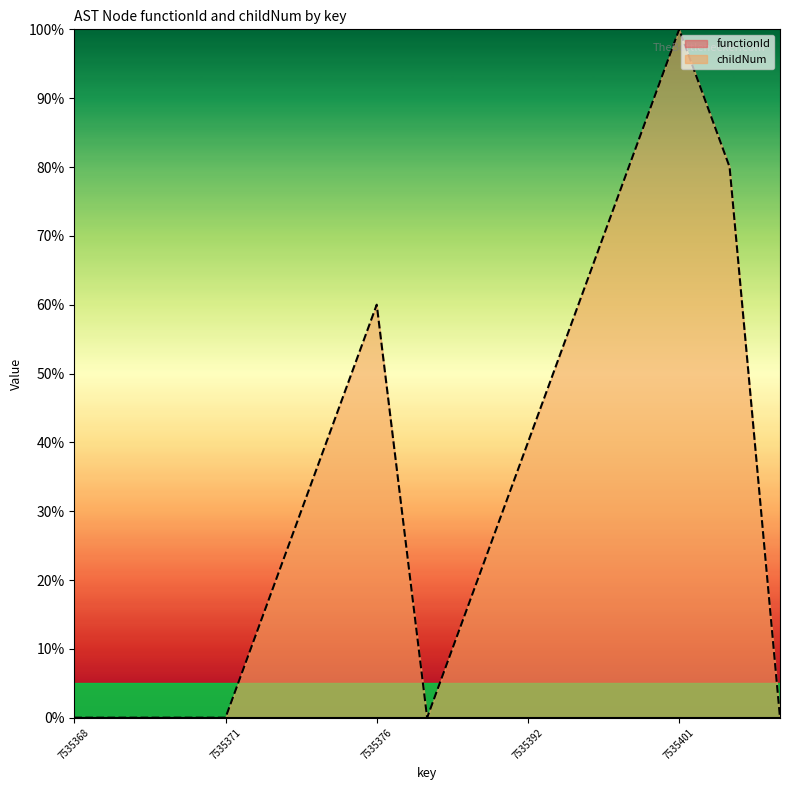

Rank the categories by value from lowest to highest.

7535368, 7535369, 7535370, 7535371, 7535388, 7535403, 7535374, 7535391, 7535375, 7535392, 7535376, 7535393, 7535400, 7535402, 7535401